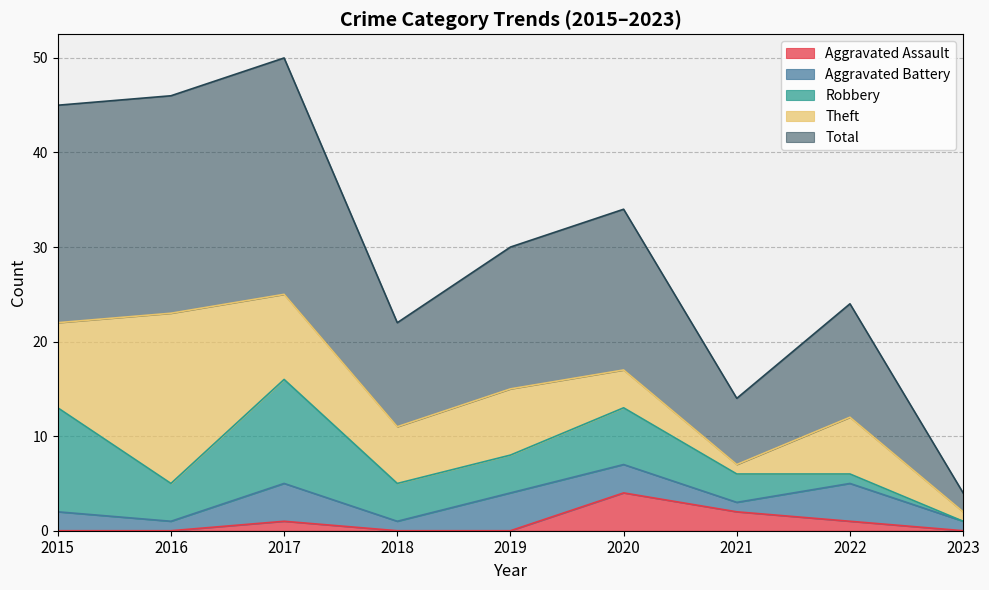

Rank the categories by Theft value from lowest to highest.

2021, 2023, 2020, 2018, 2022, 2019, 2015, 2017, 2016